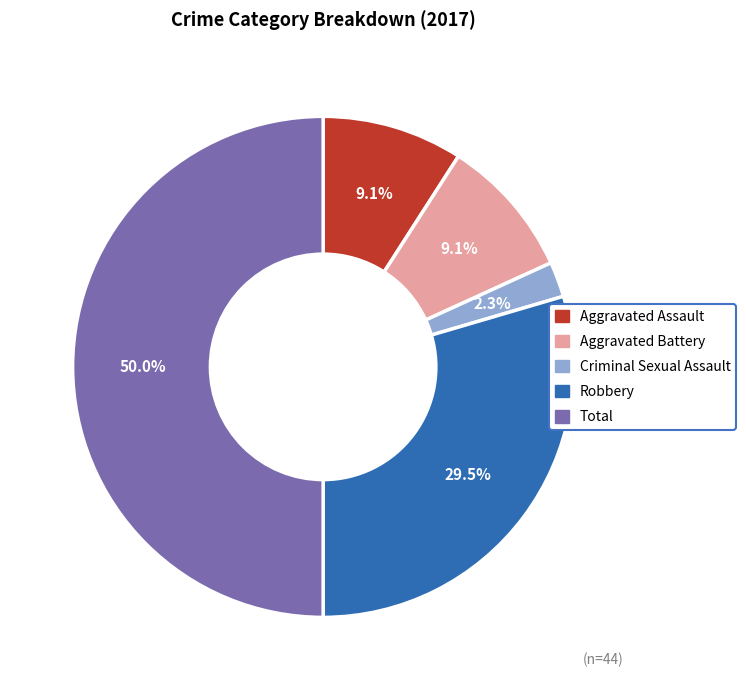

Which slice is the smallest?

Criminal Sexual Assault